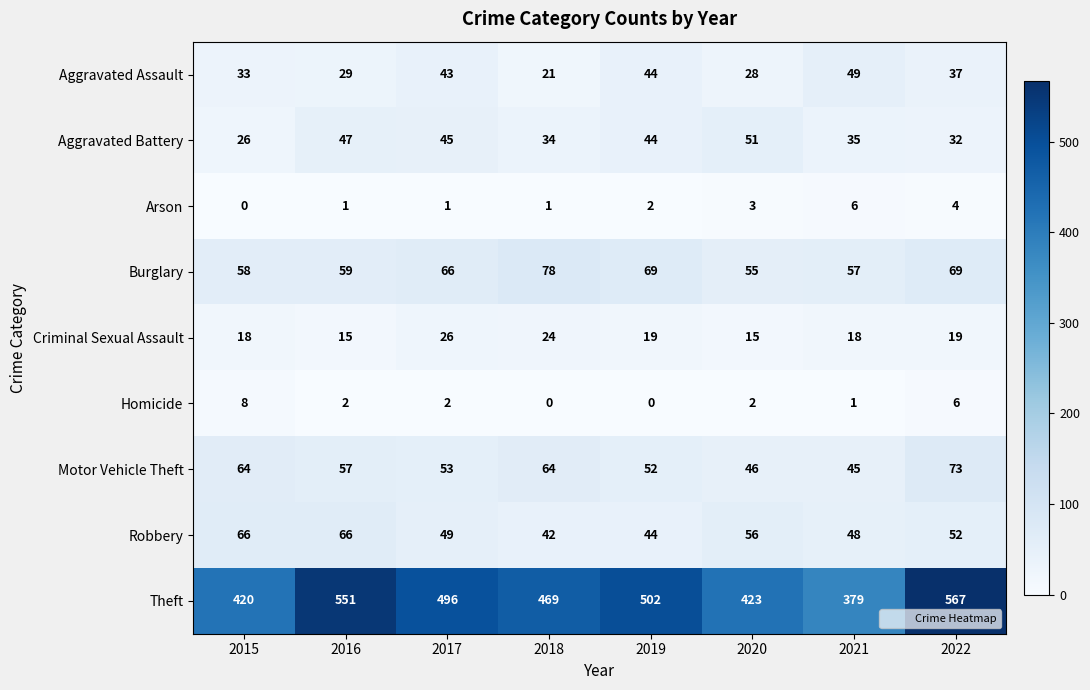

What is the difference between the maximum and minimum values in the Arson series?

6